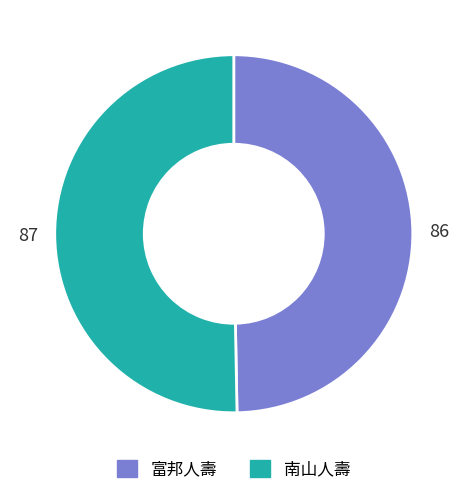

What is the ratio of the value at 富邦人壽 to the value at 南山人壽?

1.0